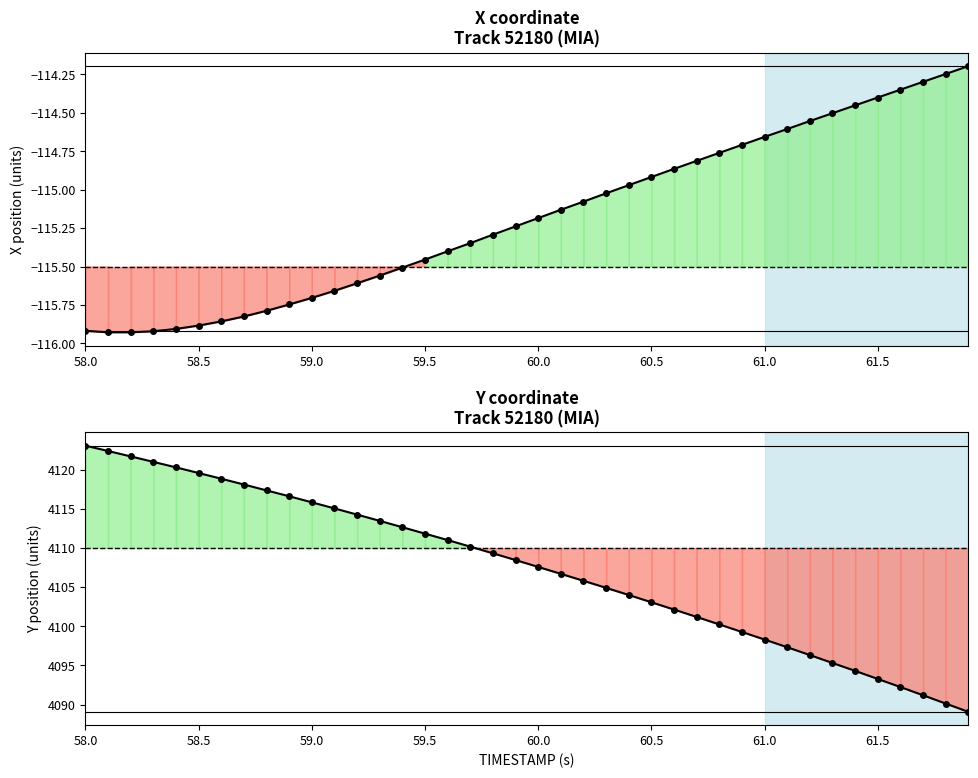

What is the smallest value displayed?

-115.9